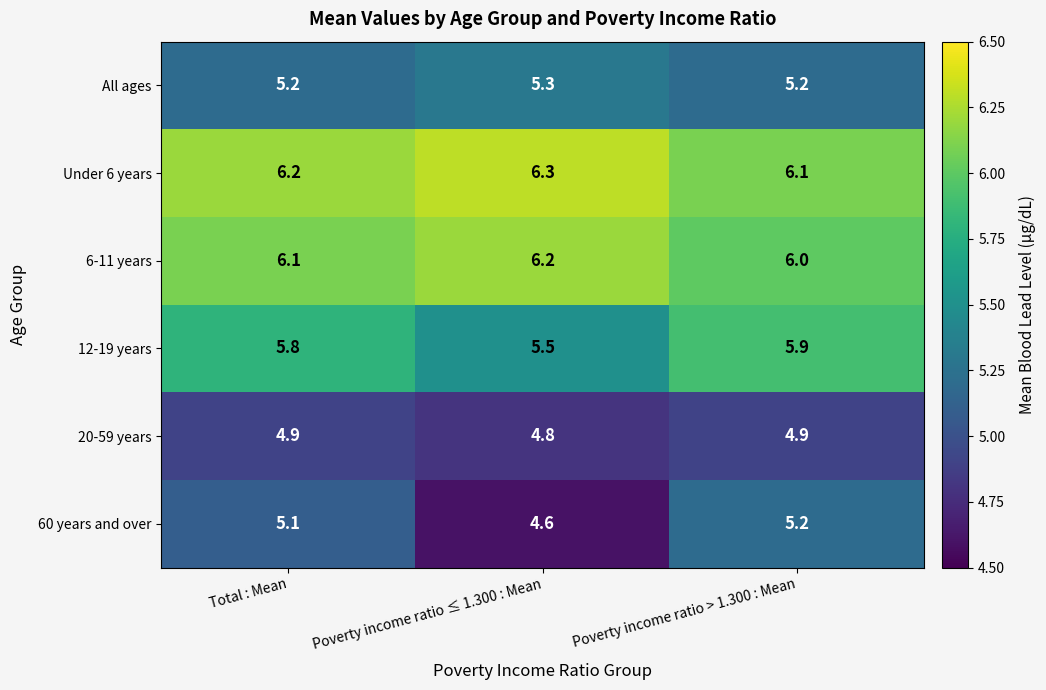

True or false: Under 6 years has a value of 8.3 at Poverty income ratio > 1.300 : Mean.

False